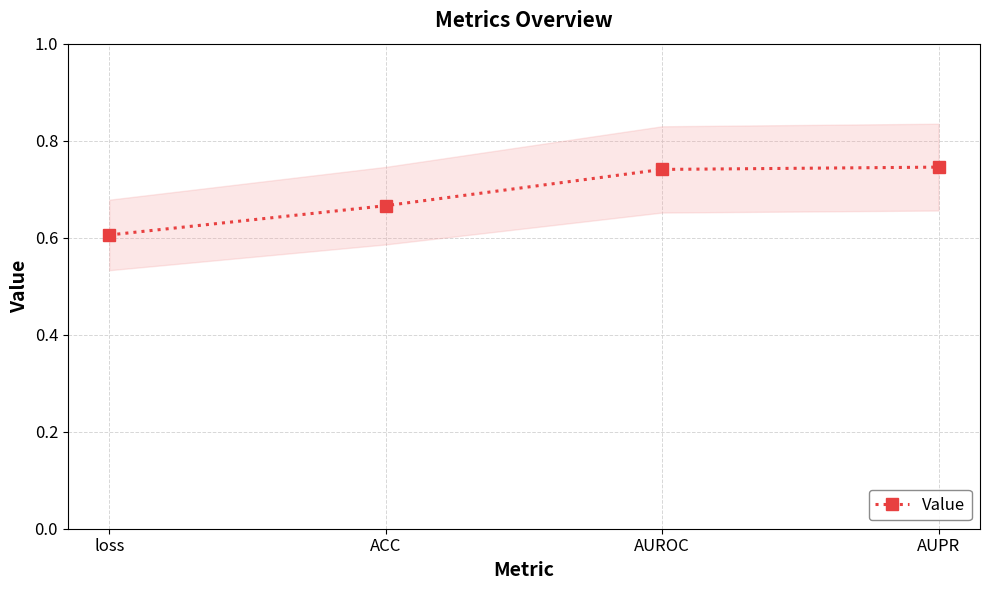

How many lines are shown in the chart?

1